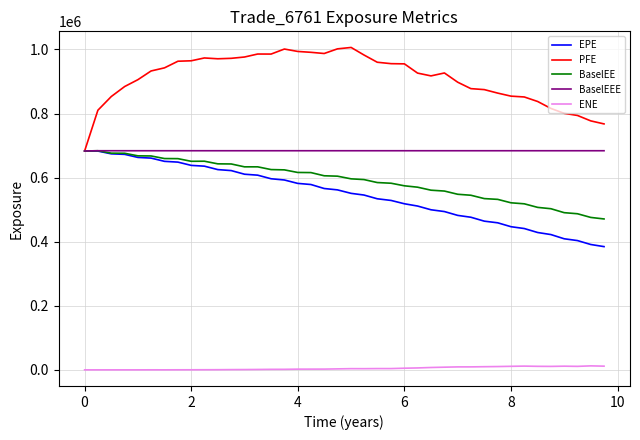

True or false: BaselEE has more than 1 points higher than both neighbors.

True